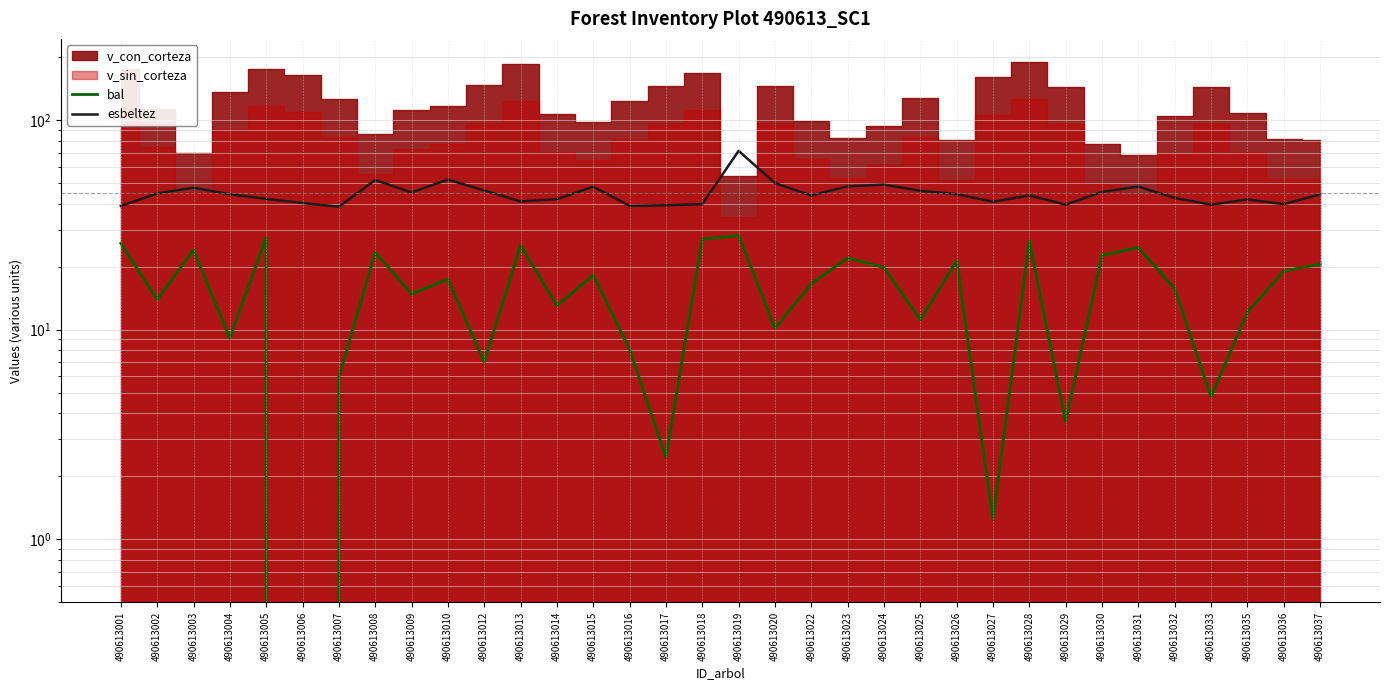

Is the value of bal at 490613023 greater than the value of esbeltez at 490613023?

No